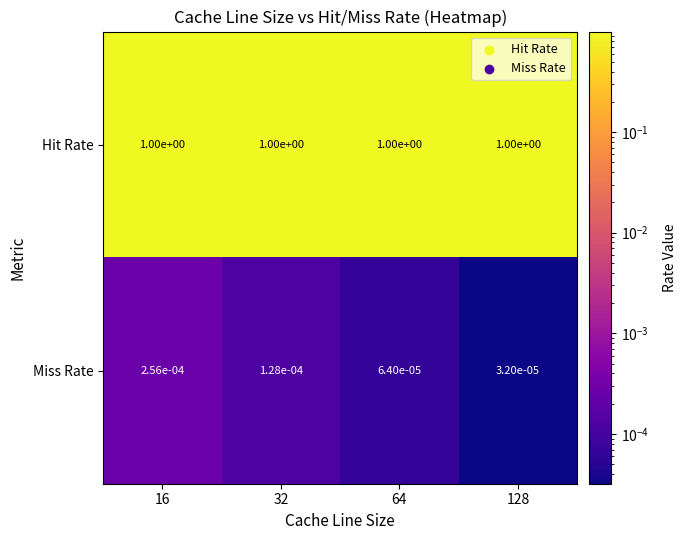

Which series changed the most between 16 and 128?

Miss Rate